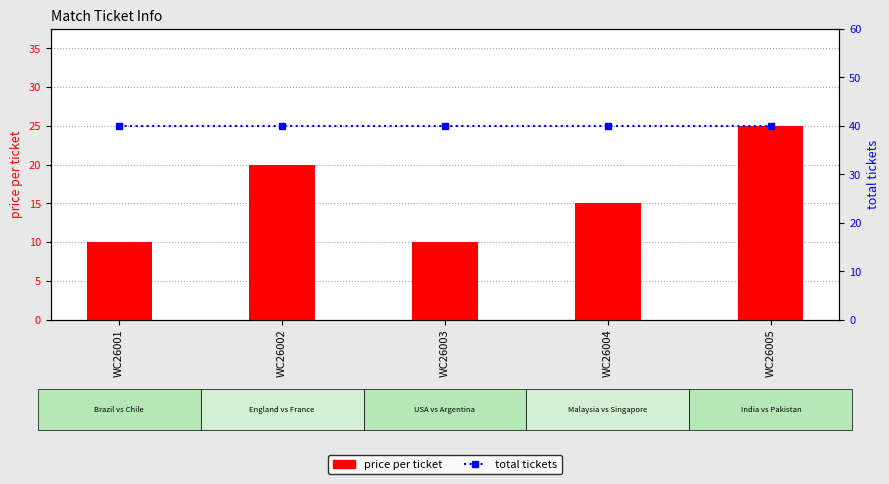

How many data points does each series have?

5